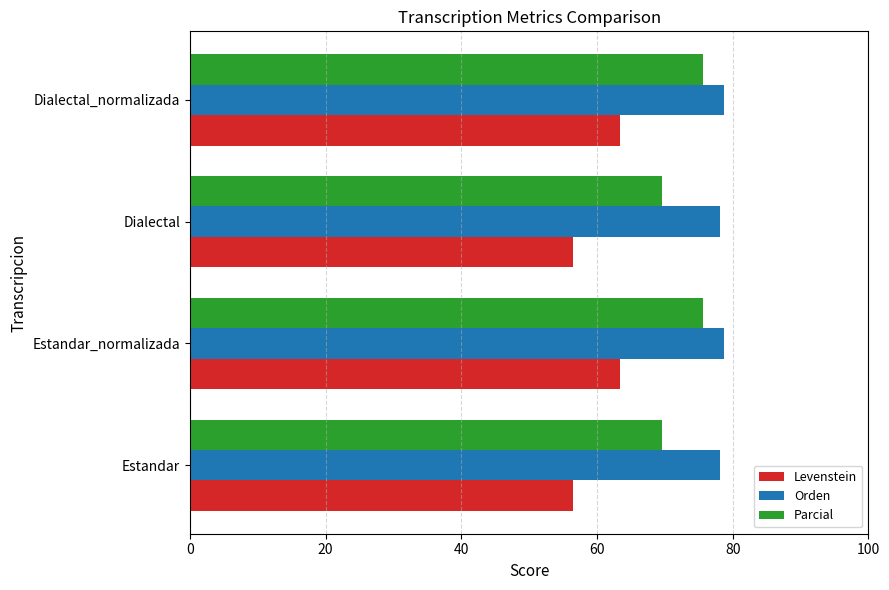

What is the maximum value shown in the chart?

78.7